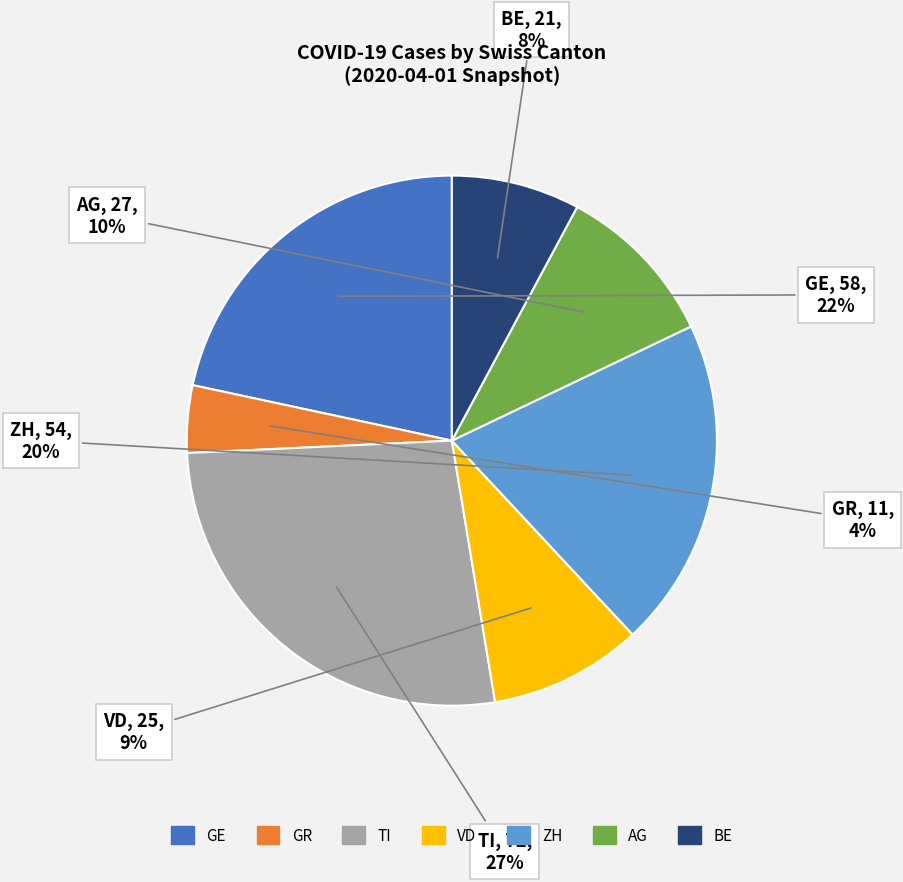

Is there a majority slice in this chart?

No